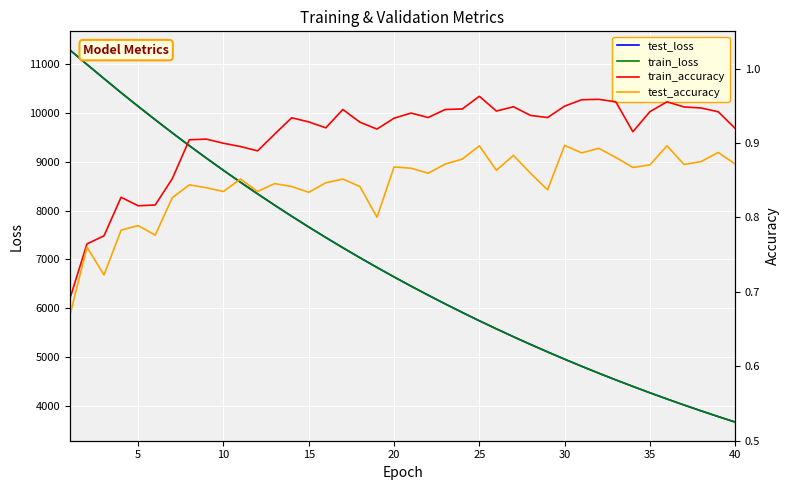

What is the minimum value for train_loss?

3666.6